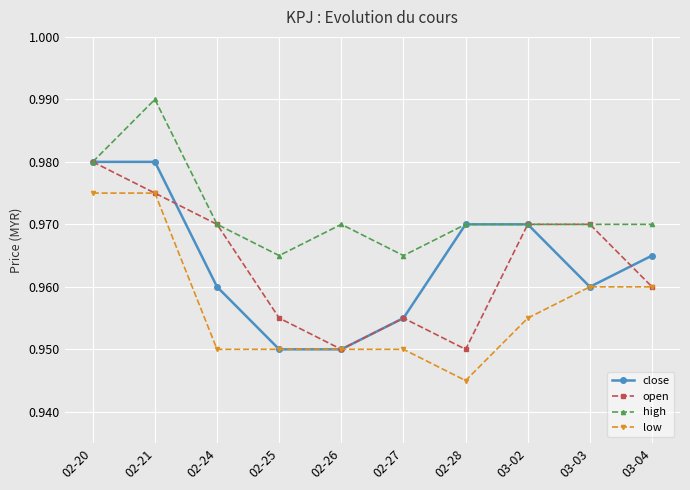

How many interior local valleys does the open series have?

2